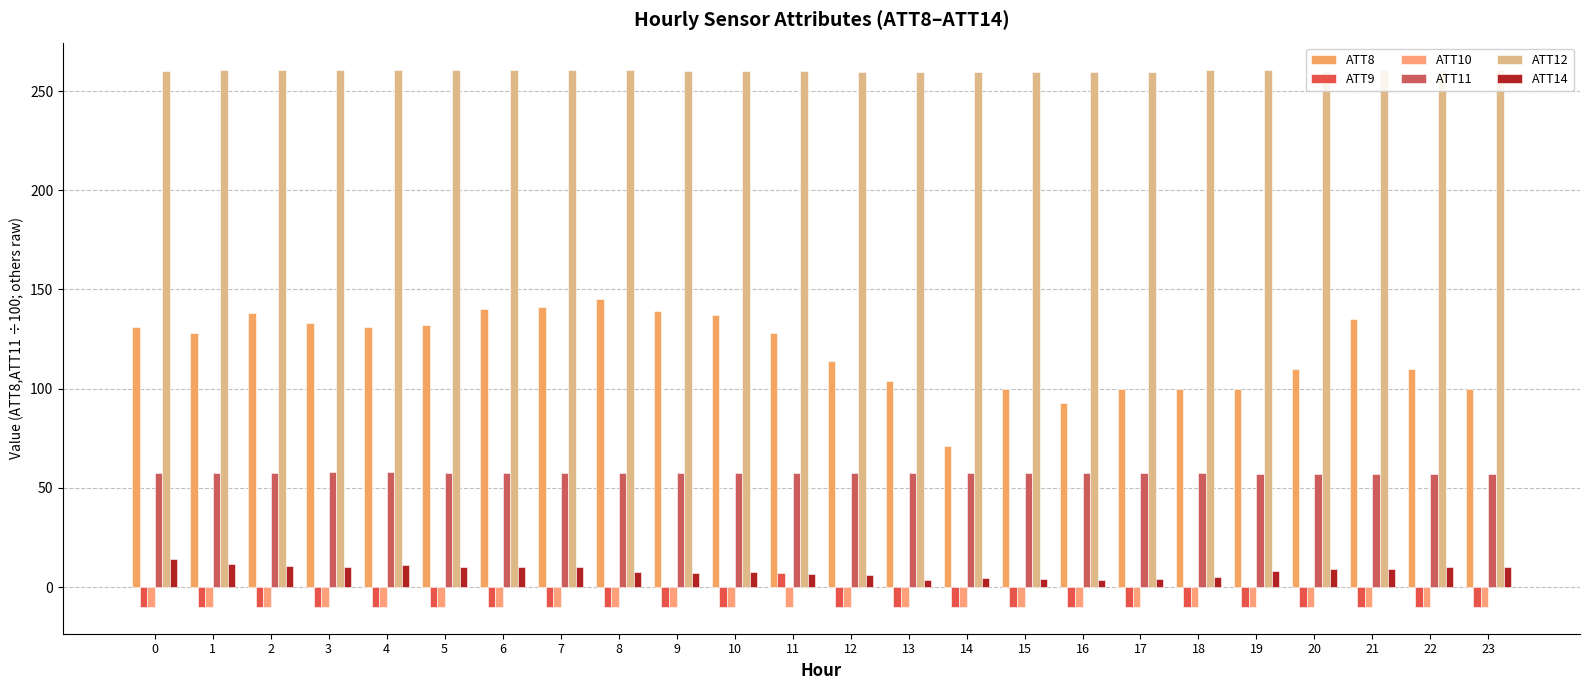

Read the ATT11 value at 20.

57.1